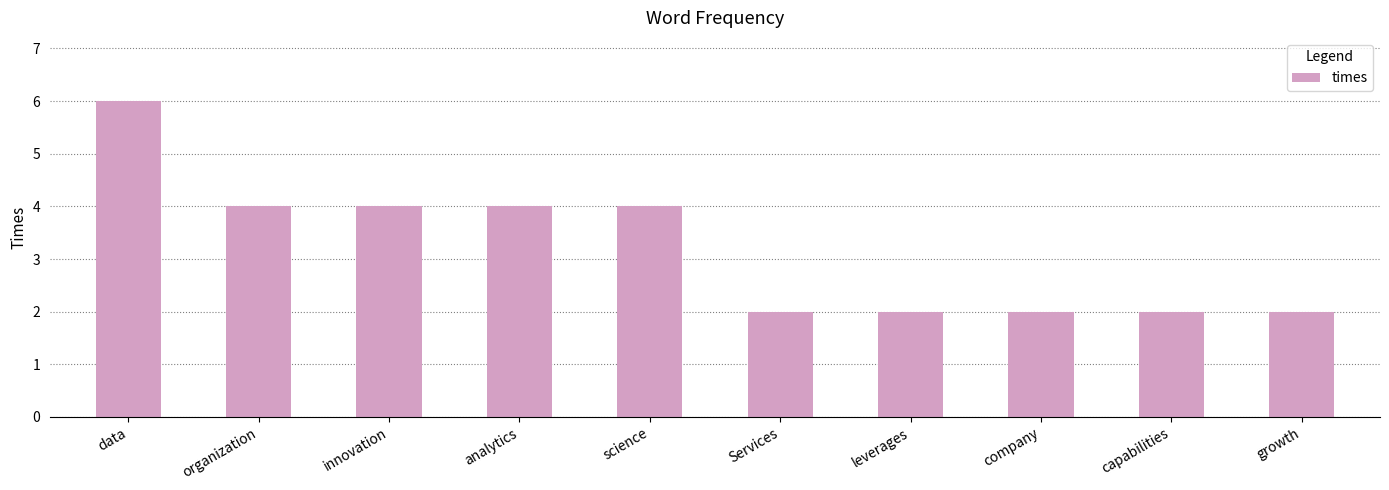

What is the ratio of the value at leverages to the value at capabilities?

1.0